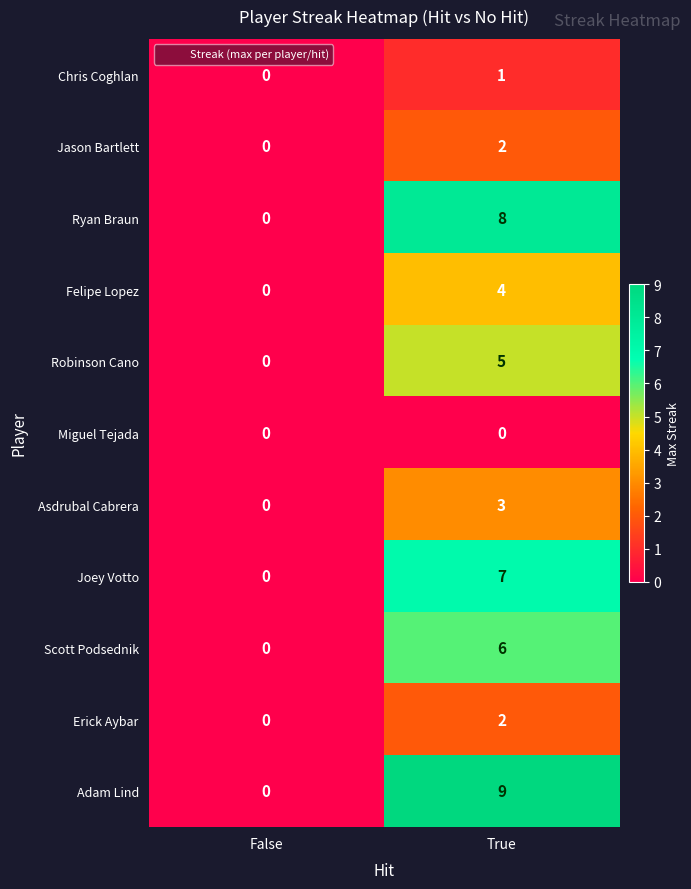

Reading left to right, transcribe all the data shown in this chart.

Chris Coghlan: 0	1
Jason Bartlett: 0	2
Ryan Braun: 0	8
Felipe Lopez: 0	4
Robinson Cano: 0	5
Miguel Tejada: 0	0
Asdrubal Cabrera: 0	3
Joey Votto: 0	7
Scott Podsednik: 0	6
Erick Aybar: 0	2
Adam Lind: 0	9